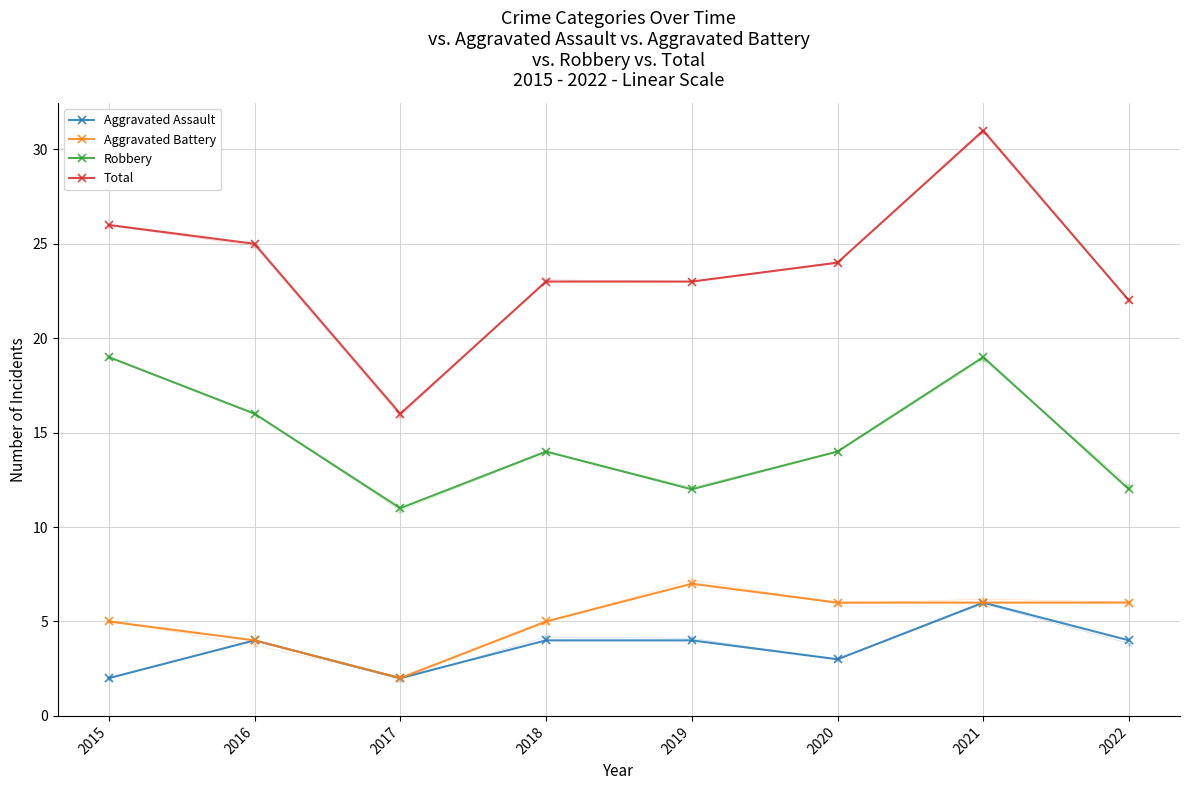

At 2016, list the series in order from smallest to largest.

Aggravated Assault, Aggravated Battery, Robbery, Total